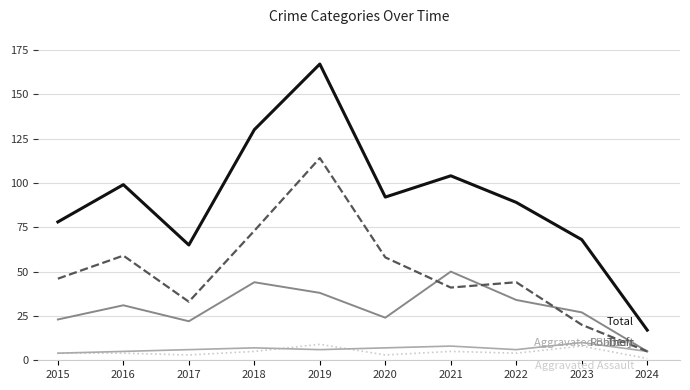

Reading left to right, extract all data points from this chart.

Aggravated Assault: 4	4	3	5	9	3	5	4	8	1
Aggravated Battery: 4	5	6	7	6	7	8	6	10	5
Robbery: 23	31	22	44	38	24	50	34	27	5
Theft: 46	59	33	73	114	58	41	44	20	5
Total: 78	99	65	130	167	92	104	89	68	17